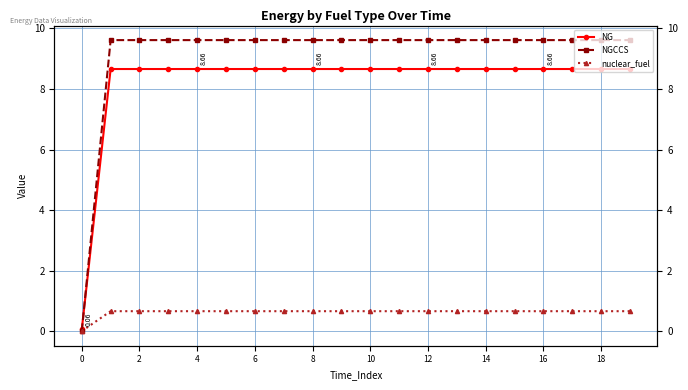

How many lines are shown in the chart?

3